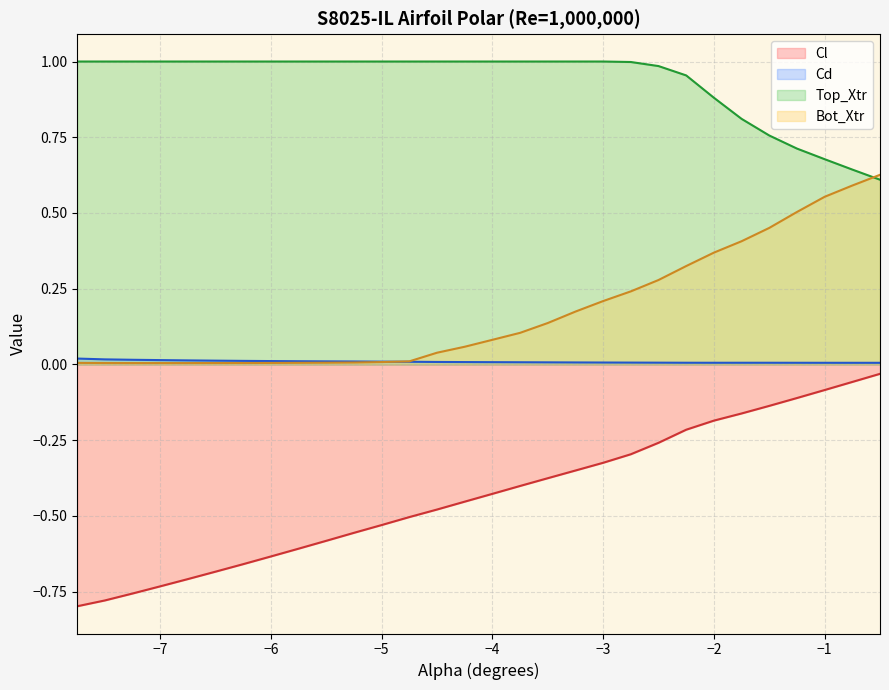

Reading left to right, transcribe all the data shown in this chart.

Cl: -0.8	-0.8	-0.8	-0.7	-0.7	-0.7	-0.7	-0.6	-0.6	-0.6	-0.6	-0.5	-0.5	-0.5	-0.5	-0.4	-0.4	-0.4	-0.4	-0.3	-0.3	-0.3	-0.2	-0.2	-0.2	-0.1	-0.1	-0.1	-0.1	-0.0
Cd: 0.0	0.0	0.0	0.0	0.0	0.0	0.0	0.0	0.0	0.0	0.0	0.0	0.0	0.0	0.0	0.0	0.0	0.0	0.0	0.0	0.0	0.0	0.0	0.0	0.0	0.0	0.0	0.0	0.0	0.0
Top_Xtr: 1.0	1.0	1.0	1.0	1.0	1.0	1.0	1.0	1.0	1.0	1.0	1.0	1.0	1.0	1.0	1.0	1.0	1.0	1.0	1.0	1.0	1.0	1.0	0.9	0.8	0.8	0.7	0.7	0.6	0.6
Bot_Xtr: 0.0	0.0	0.0	0.0	0.0	0.0	0.0	0.0	0.0	0.0	0.0	0.0	0.0	0.0	0.1	0.1	0.1	0.1	0.2	0.2	0.2	0.3	0.3	0.4	0.4	0.5	0.5	0.6	0.6	0.6